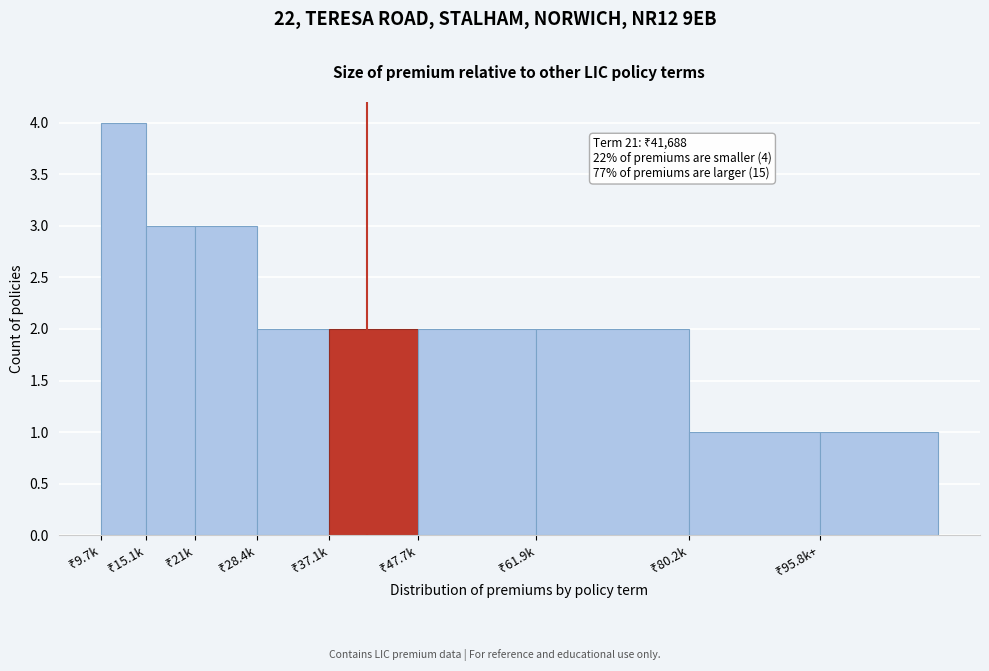

Reading left to right, list all the values displayed in this chart.

4	3	3	2	2	2	2	1	1